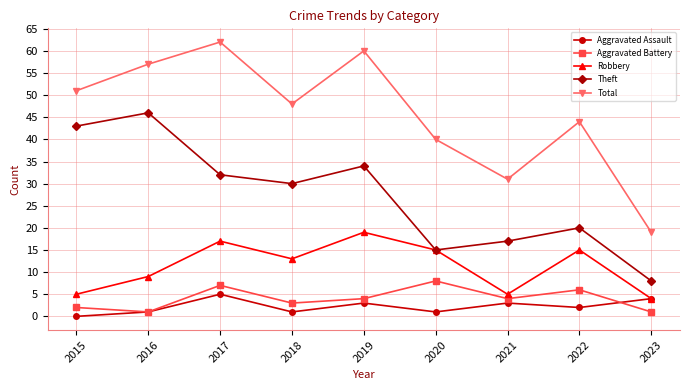

Is this an area chart (filled region under the line)?

No